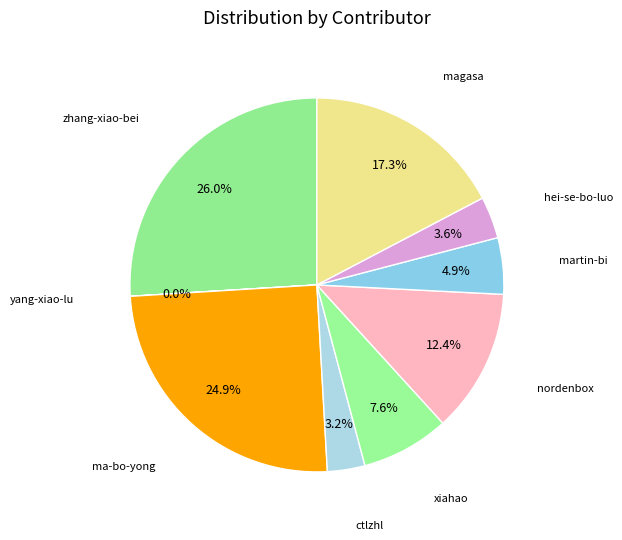

What percentage is the nordenbox slice, to the nearest percent?

12%